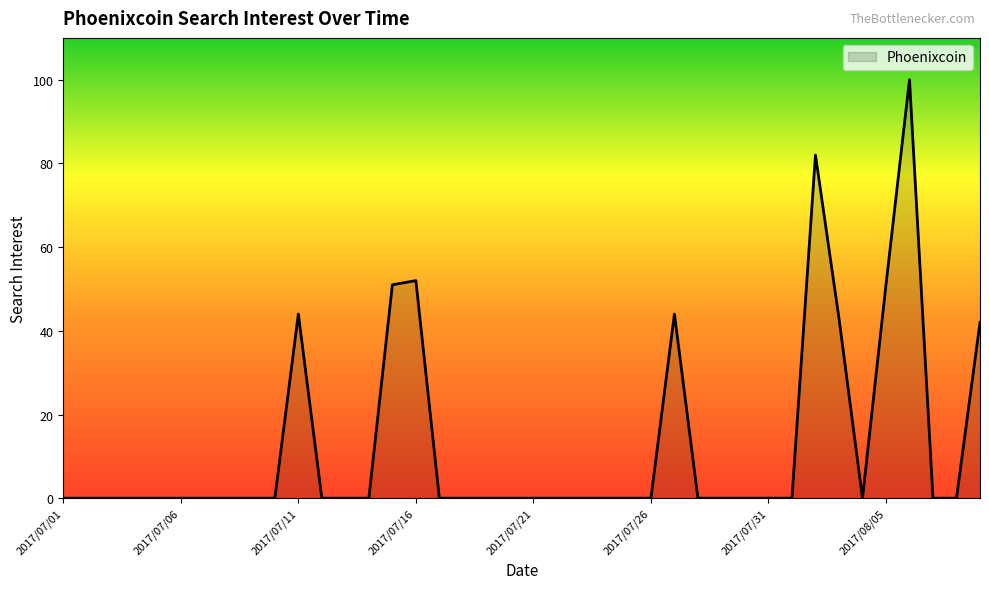

What is the difference between the maximum and minimum values?

100